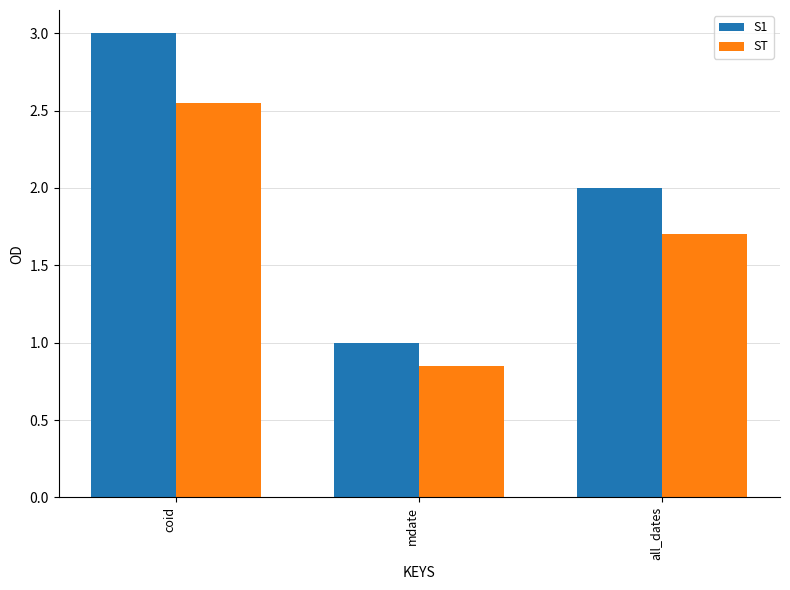

Count the ST values in the range 0 to 2.

2